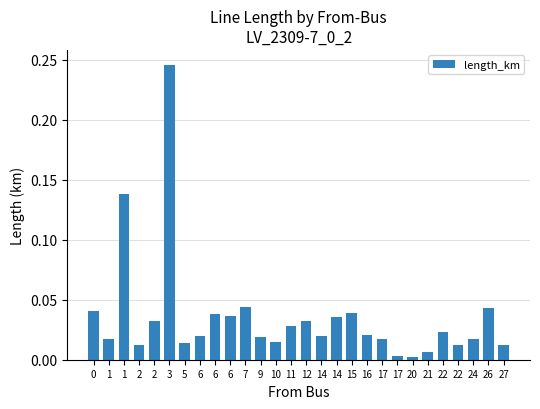

Which category has the lowest value across all series?

20